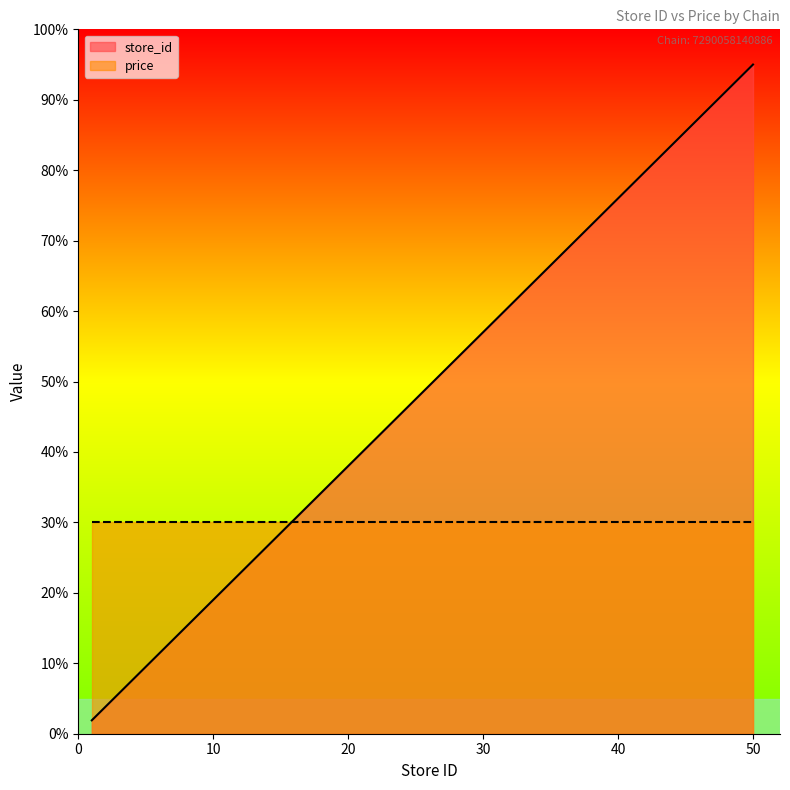

How many data points does each series have?

20